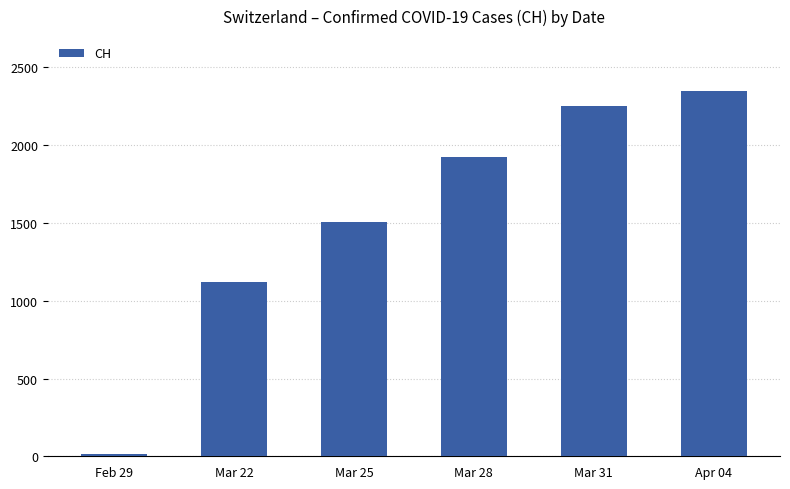

Reading right to left, list all the values displayed in this chart.

2349	2251	1924	1505	1120	16